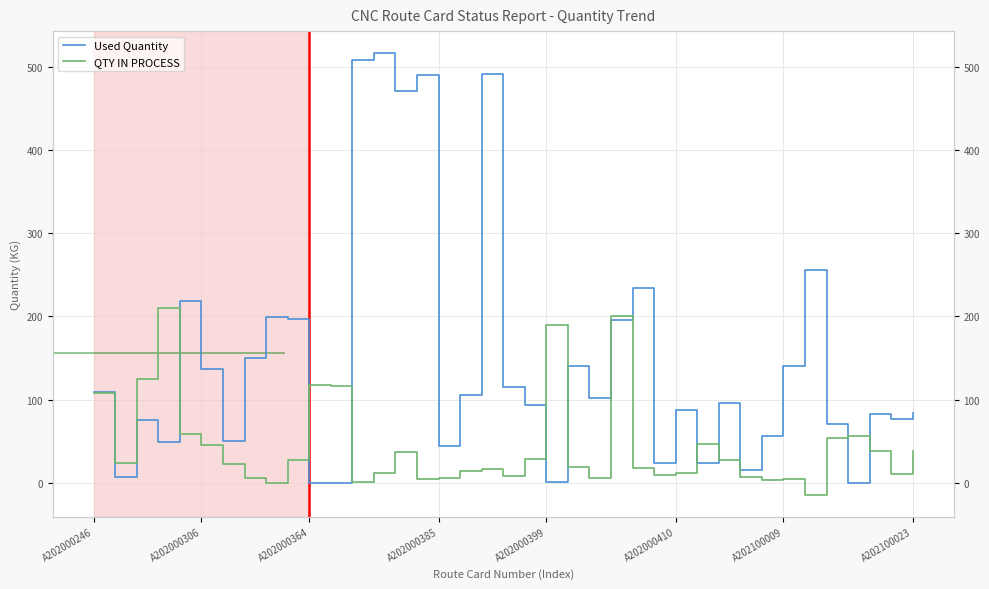

What are all the series names shown in the legend?

Used Quantity, QTY IN PROCESS